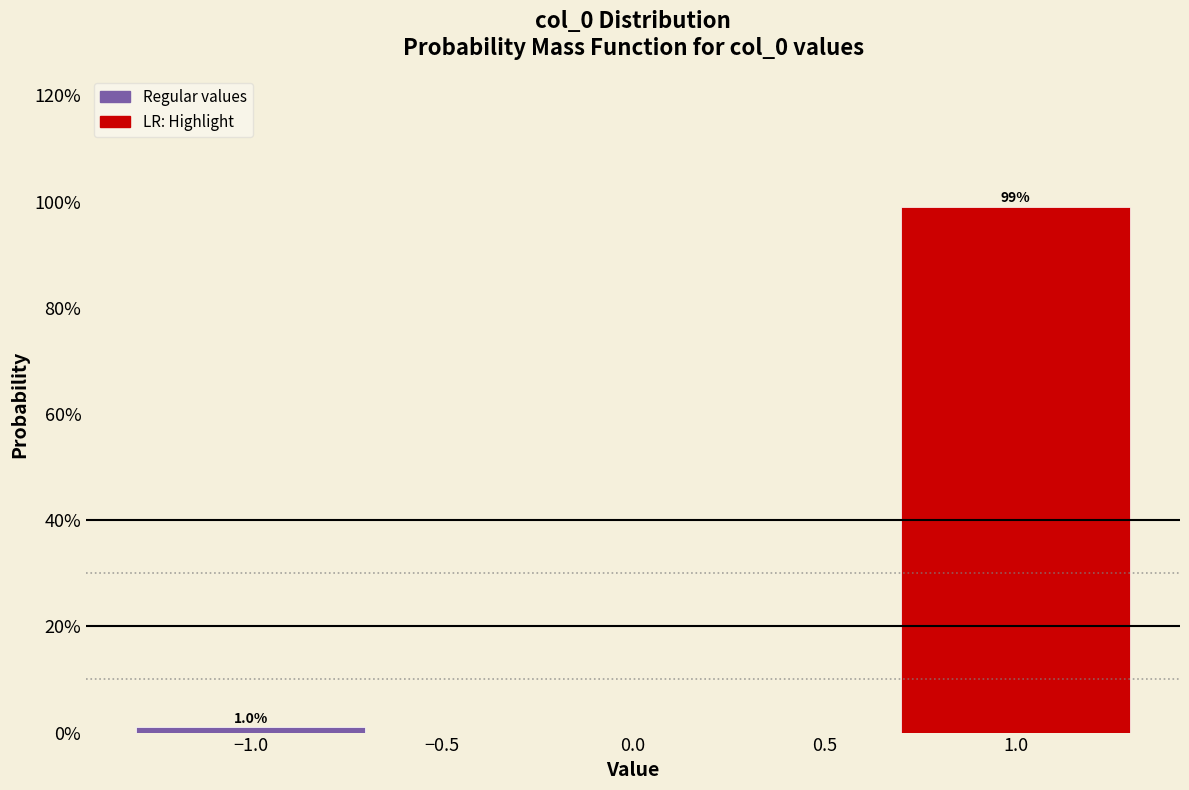

Reading left to right, transcribe all the data shown in this chart.

−1.0=1.0	1.0=99.0